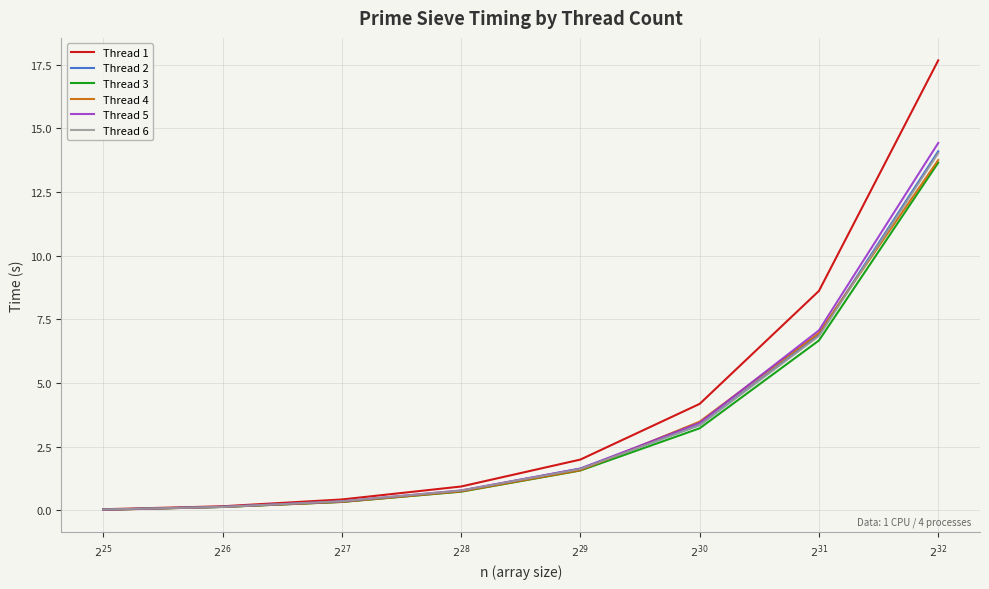

The value of Thread 6 at $2^{31}$ is 6.8. True or false?

True